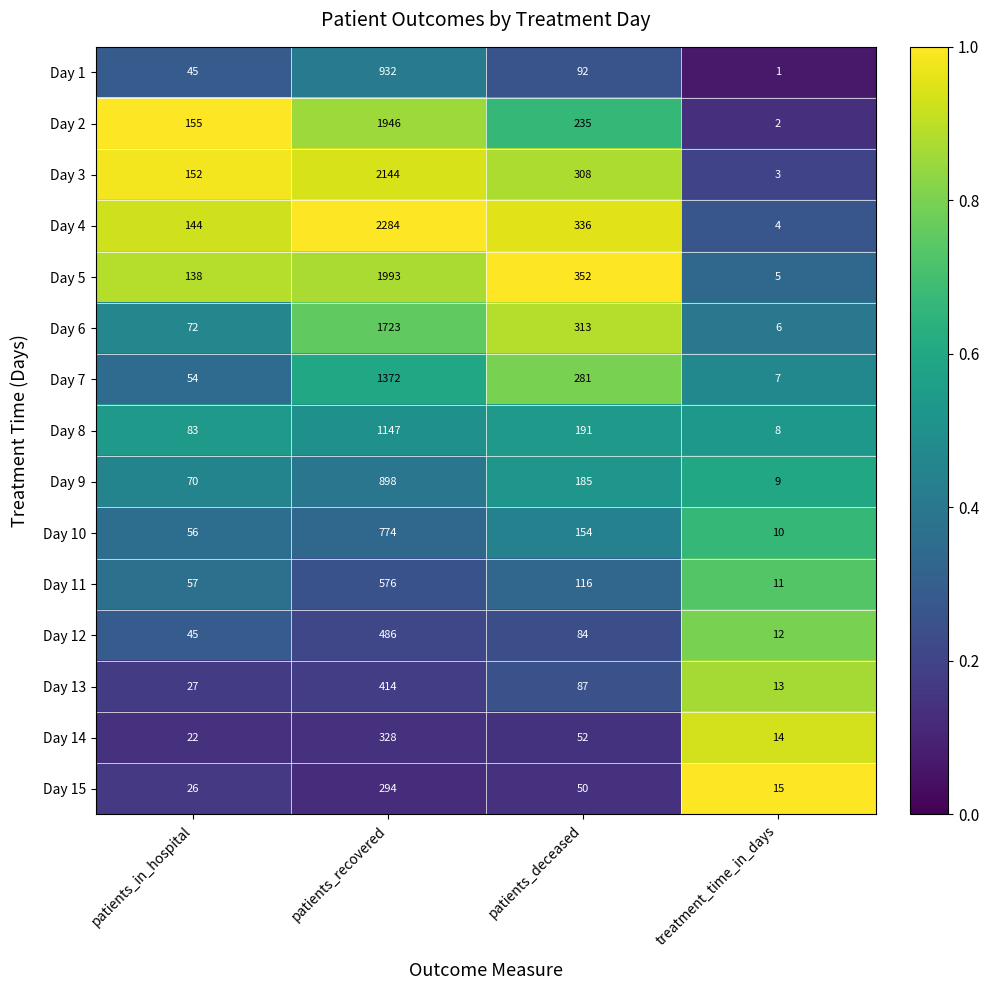

At which category is the sum across all series the highest?

patients_recovered